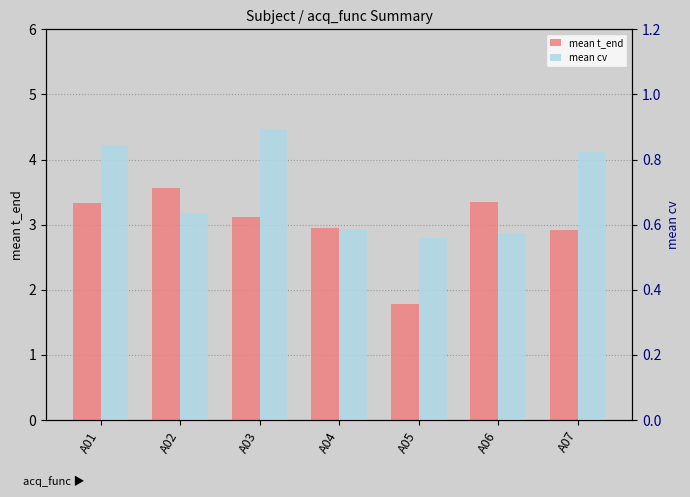

Count the number of data series in this chart.

2